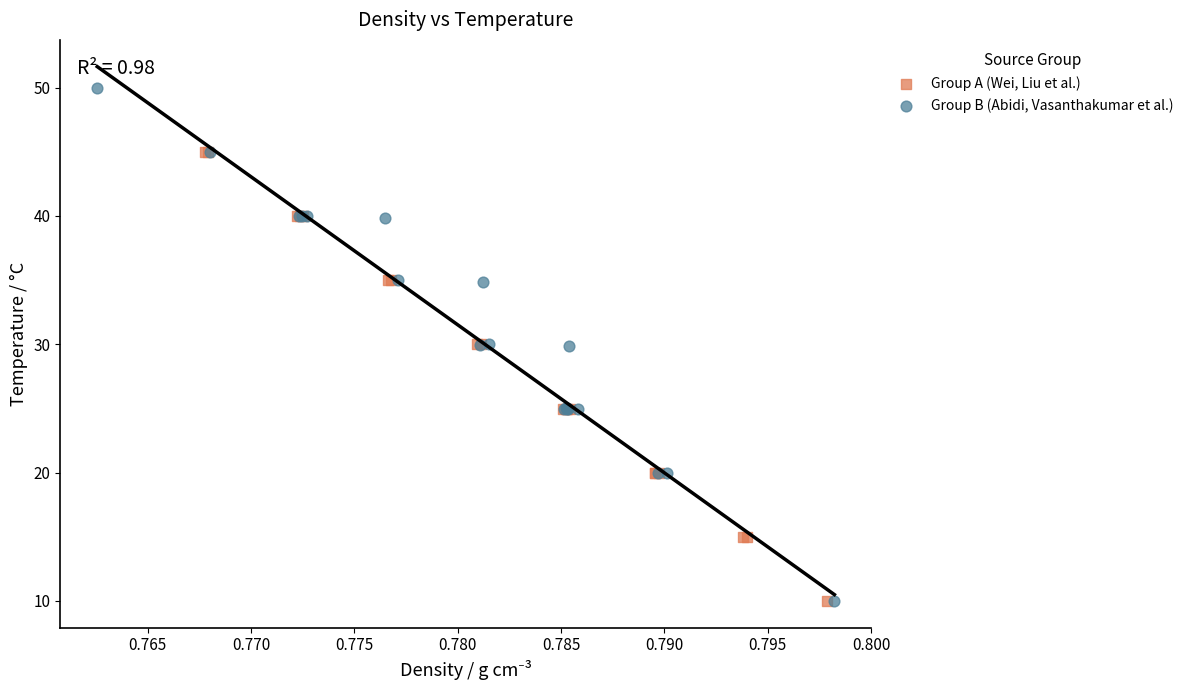

What are all the series names shown in the legend?

Group A (Wei, Liu et al.), Group B (Abidi, Vasanthakumar et al.)